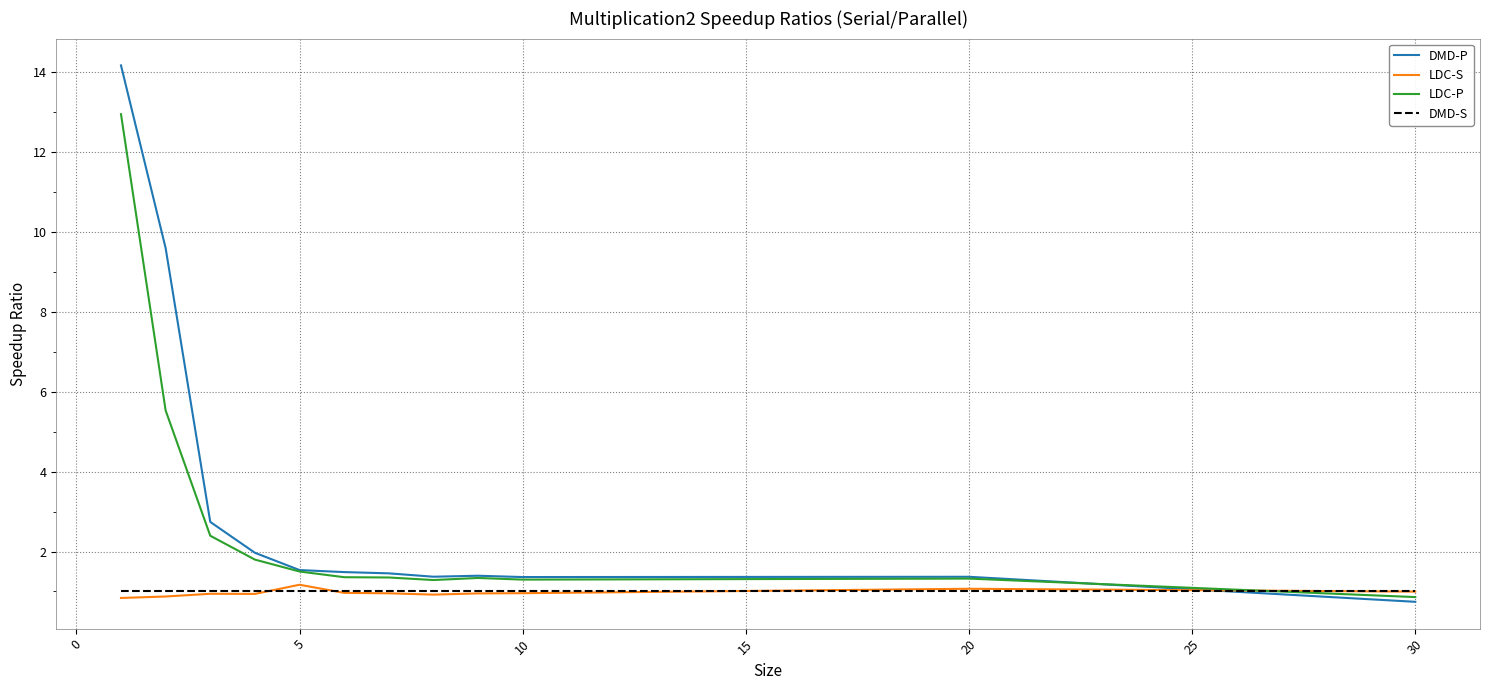

At how many categories does at least one series exceed 13?

1